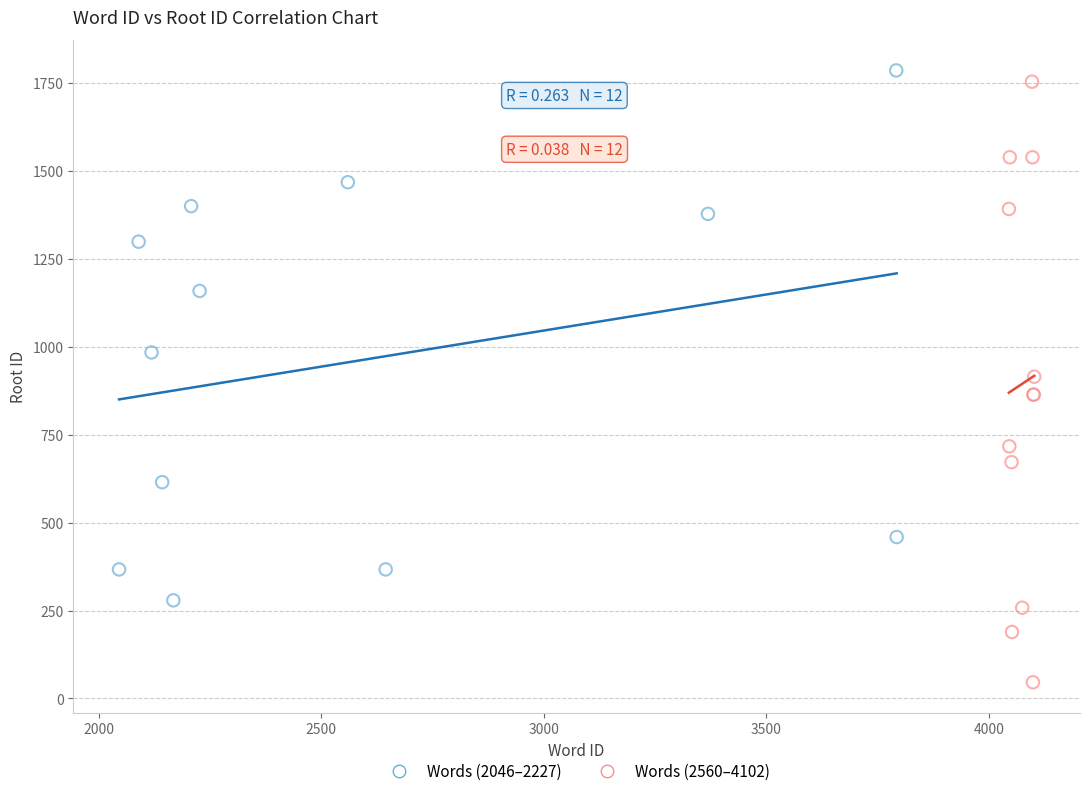

Which series has the largest Y range (max minus min)?

Words (2560–4102)